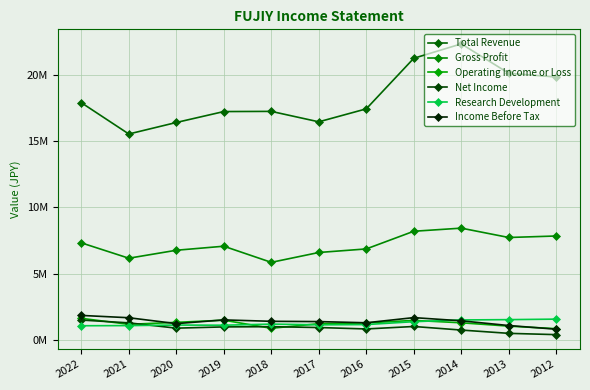

Is this an area chart (filled region under the line)?

No